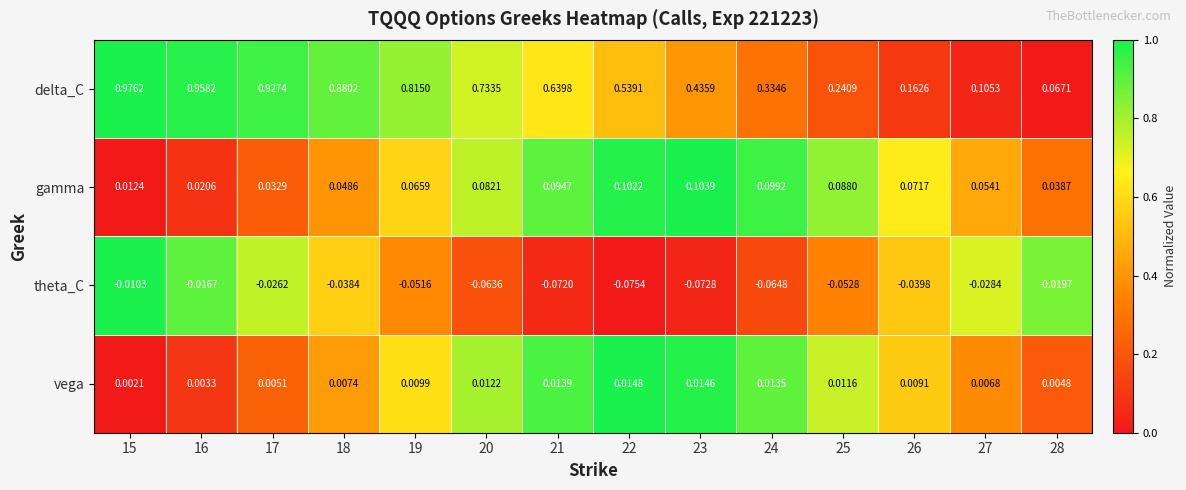

At which category is the sum across all series the highest?

15